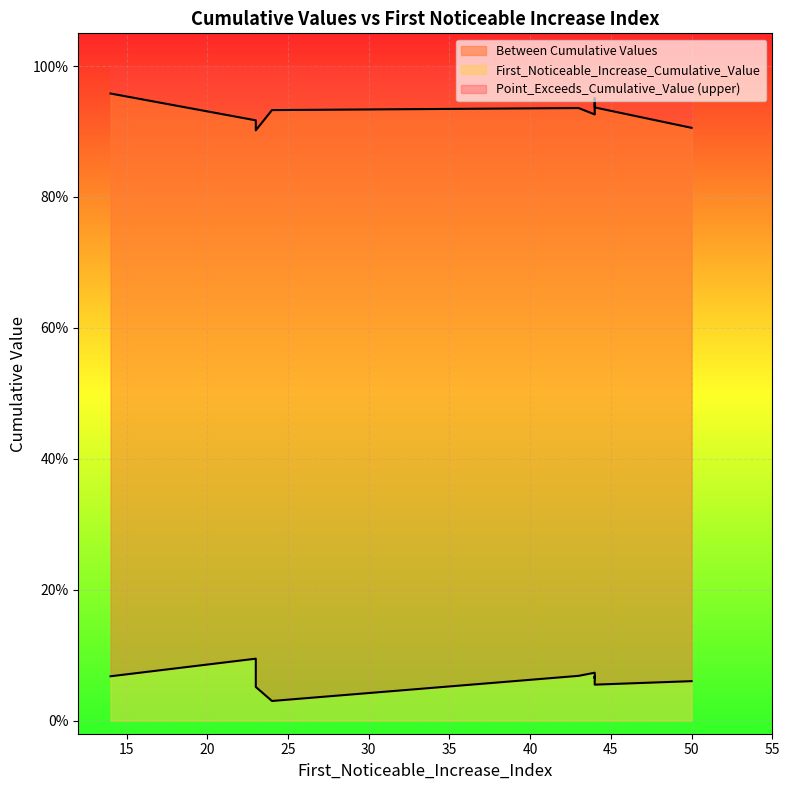

Reading right to left, list all the values displayed in this chart.

First_Noticeable_Increase_Cumulative_Value: 44=0.1	44=0.1	44=0.1	44=0.1	14=0.1	43=0.1	23=0.1	50=0.1	23=0.1	24=0.0
Point_Exceeds_Cumulative_Value: 44=0.9	44=1.0	44=1.0	44=0.9	14=1.0	43=0.9	23=0.9	50=0.9	23=0.9	24=0.9